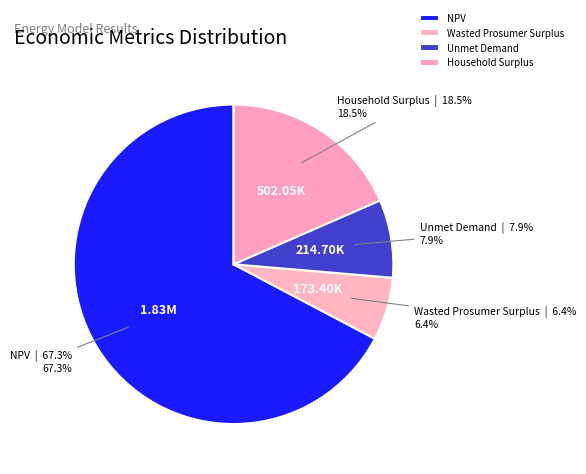

Which slice is the smallest?

Wasted Prosumer Surplus